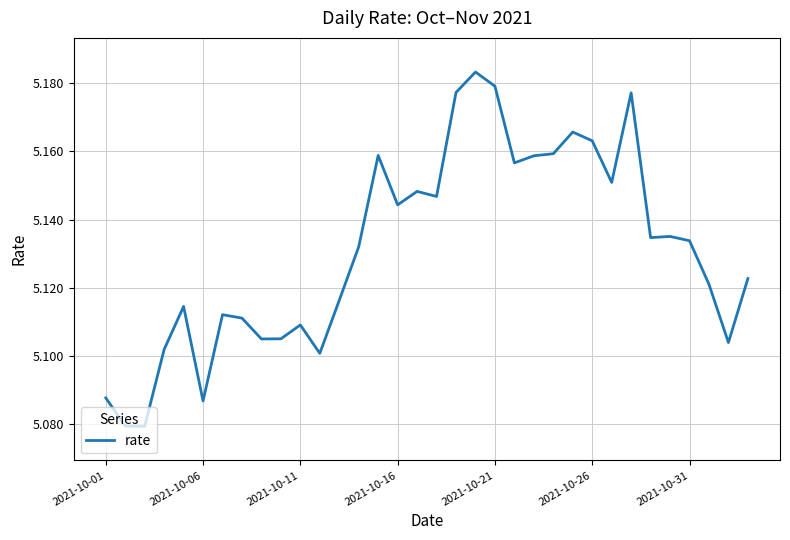

True or false: the data shows 1.4 at 2021-10-11.

False